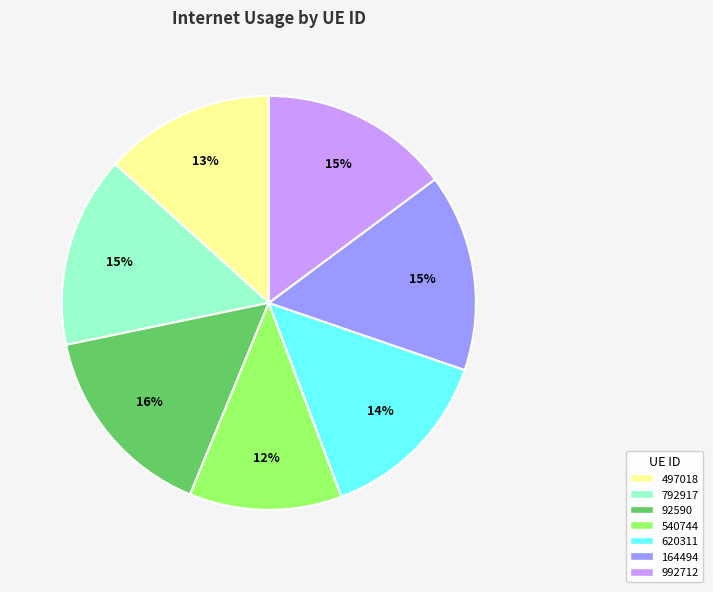

How many slices are in this pie chart?

7